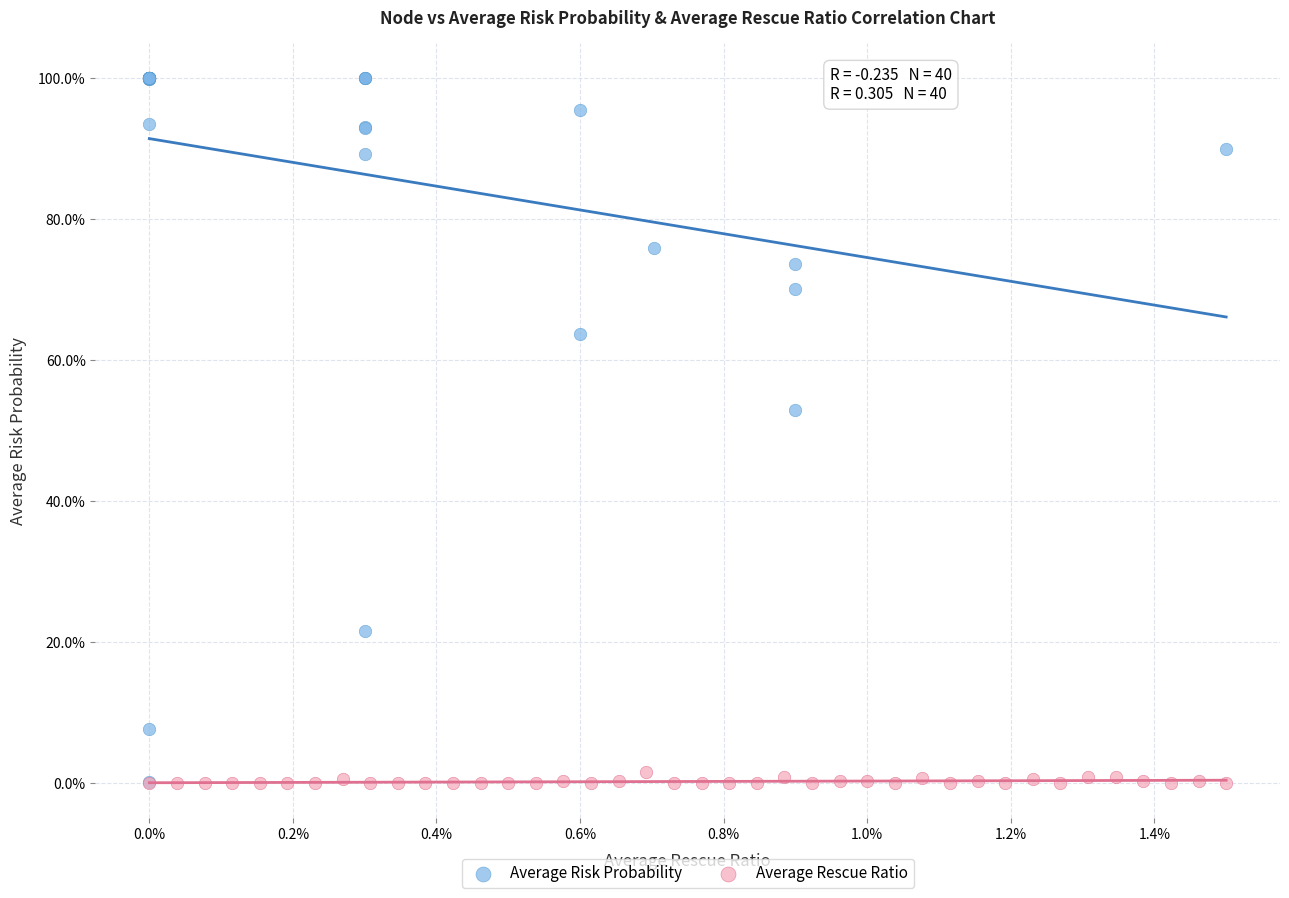

What are all the series names shown in the legend?

Average Risk Probability, Average Rescue Ratio